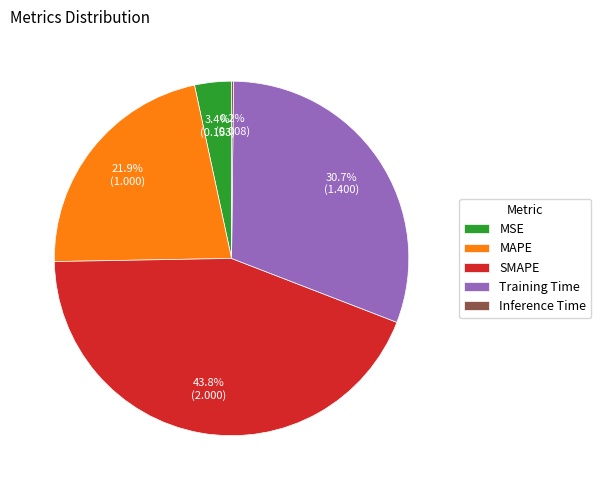

Which slice is the largest?

SMAPE